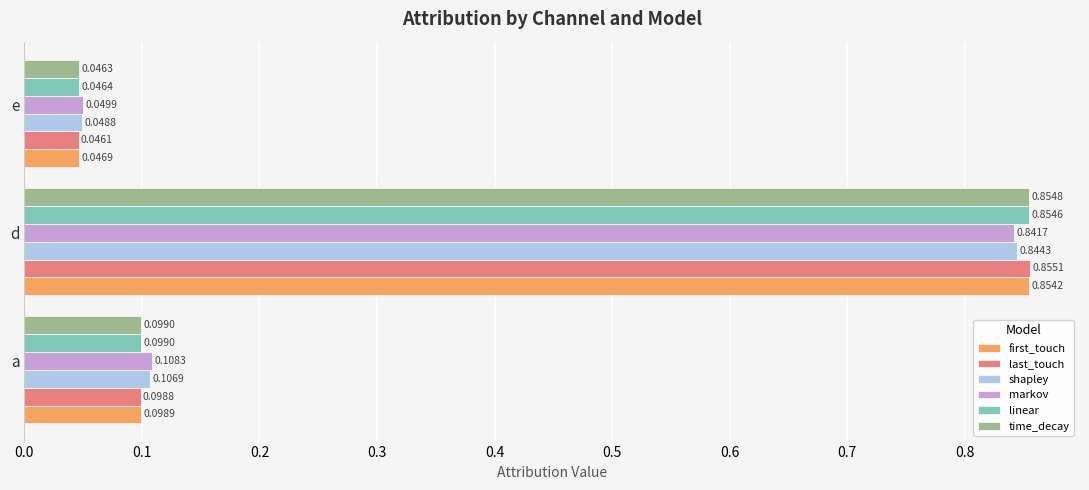

Count the number of categories in the chart.

3